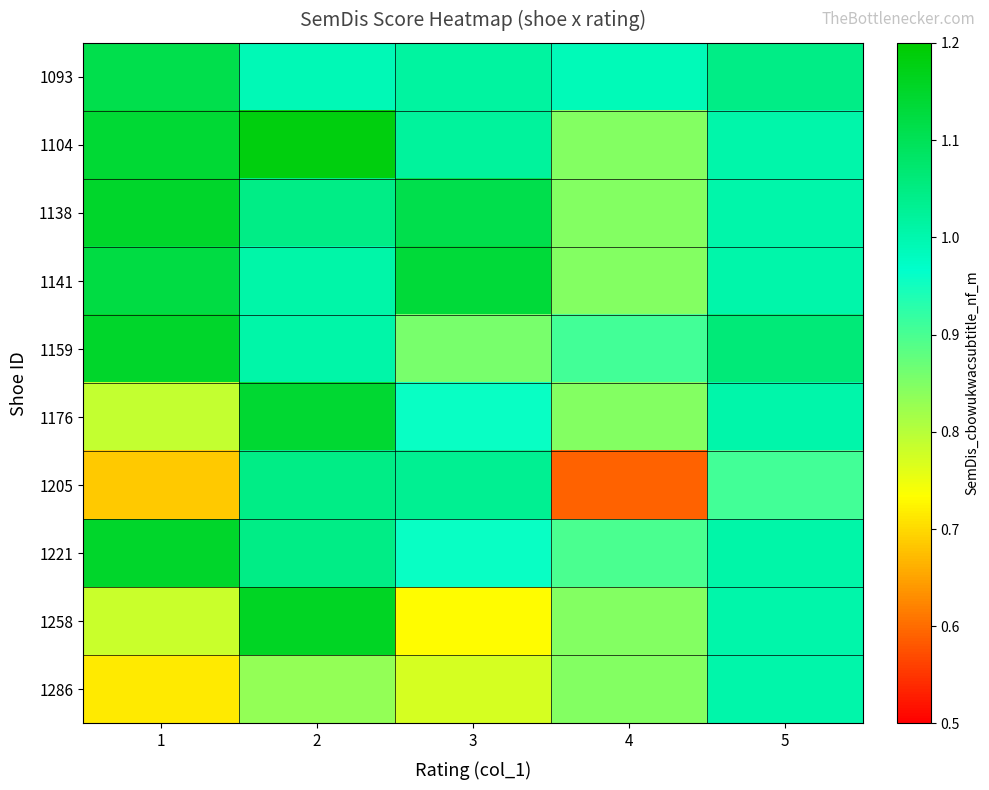

How many series are shown in this chart?

10